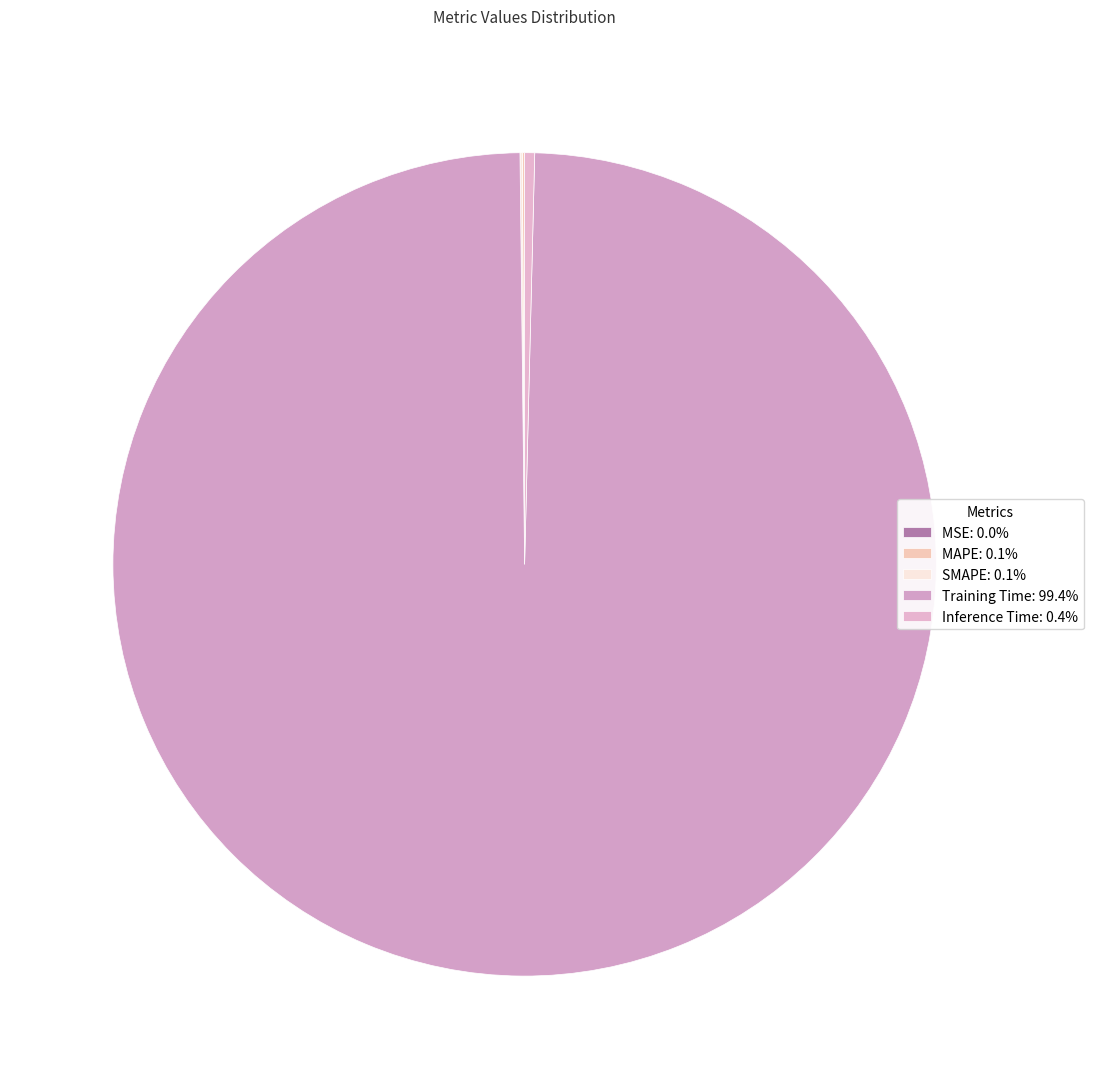

The SMAPE slice represents 0% of the pie. True or false?

True